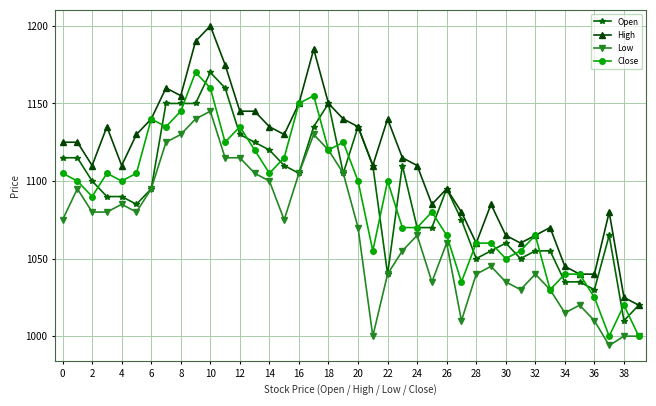

True or false: Close has more than 0 points higher than both neighbors.

True